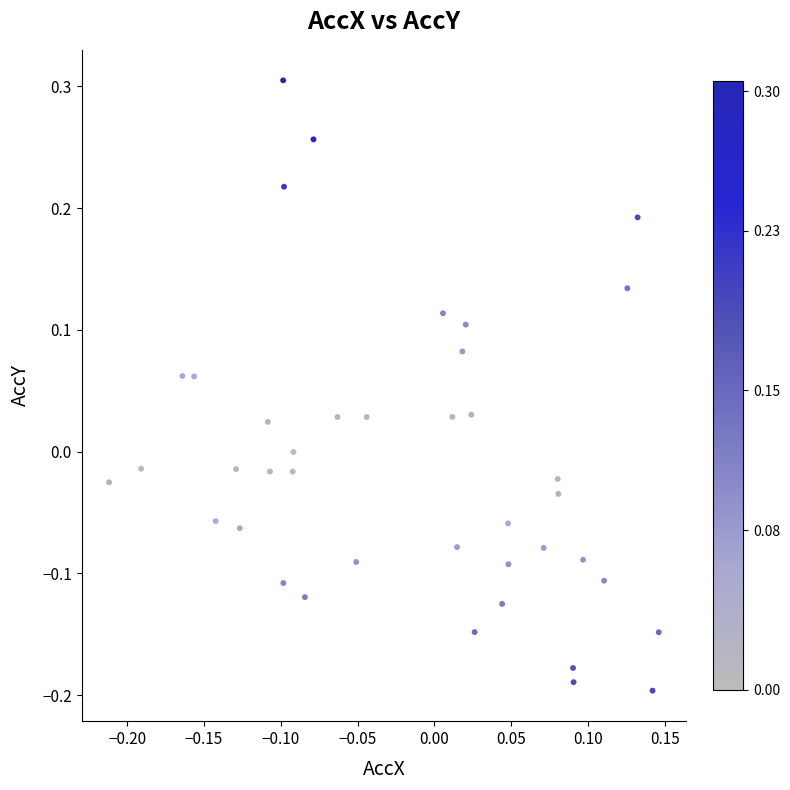

What is the range of X values (max minus min)?

0.4